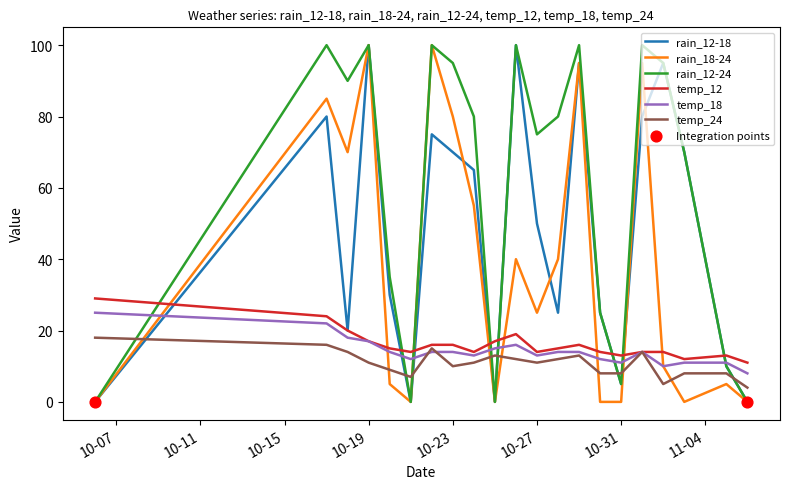

Which series has the largest total across all categories?

rain_12-24